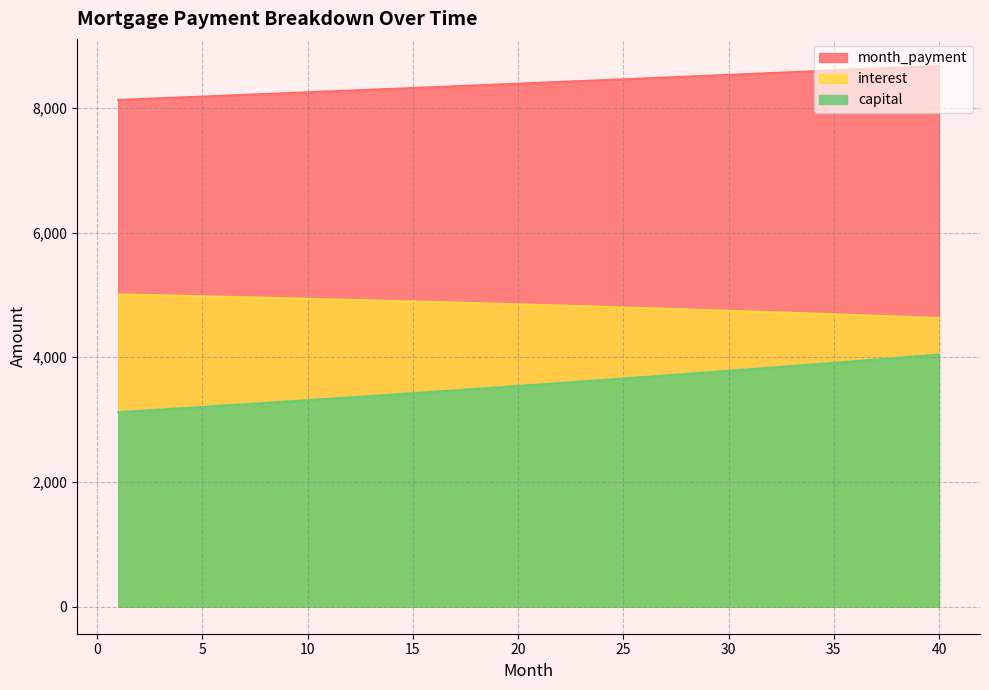

Is it true that month_payment equals 14298.4 at 19?

False